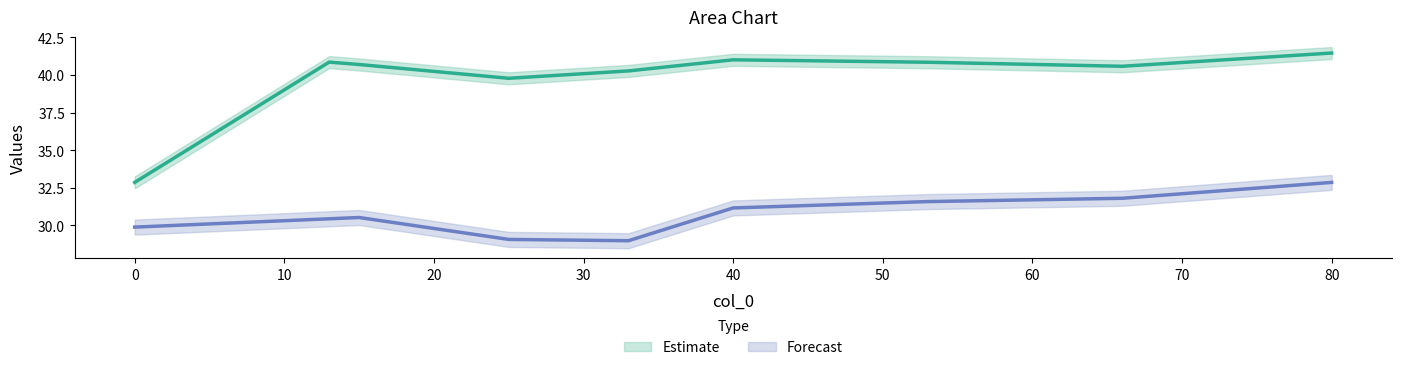

How many data points in col_1 are less than 40?

2